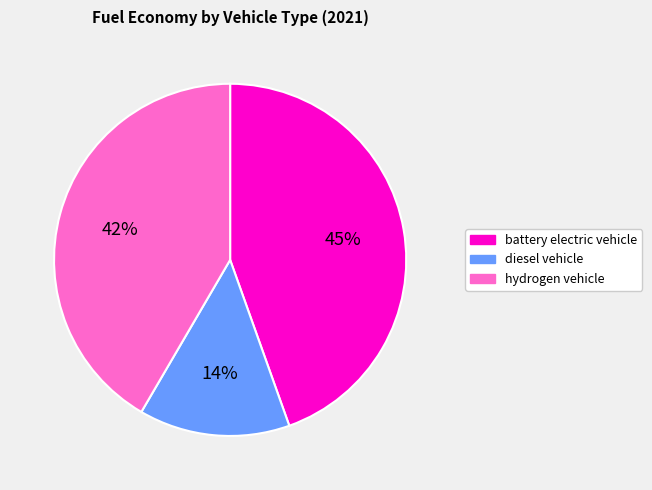

How many segments does this pie chart have?

3